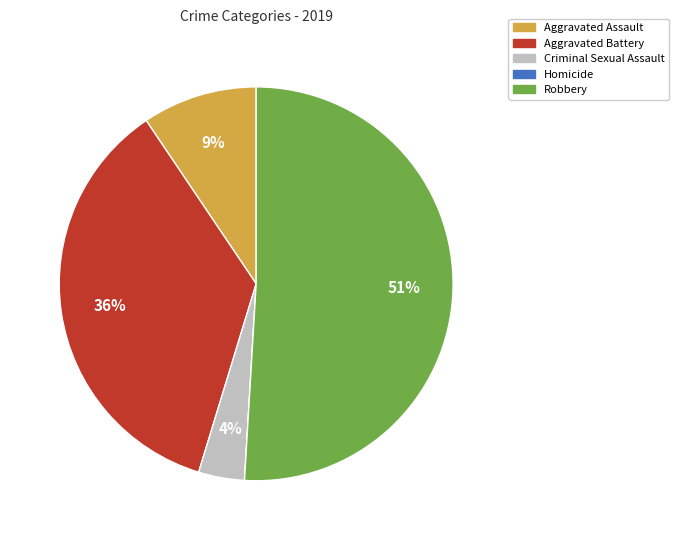

True or false: Criminal Sexual Assault accounts for 4% of the total.

True